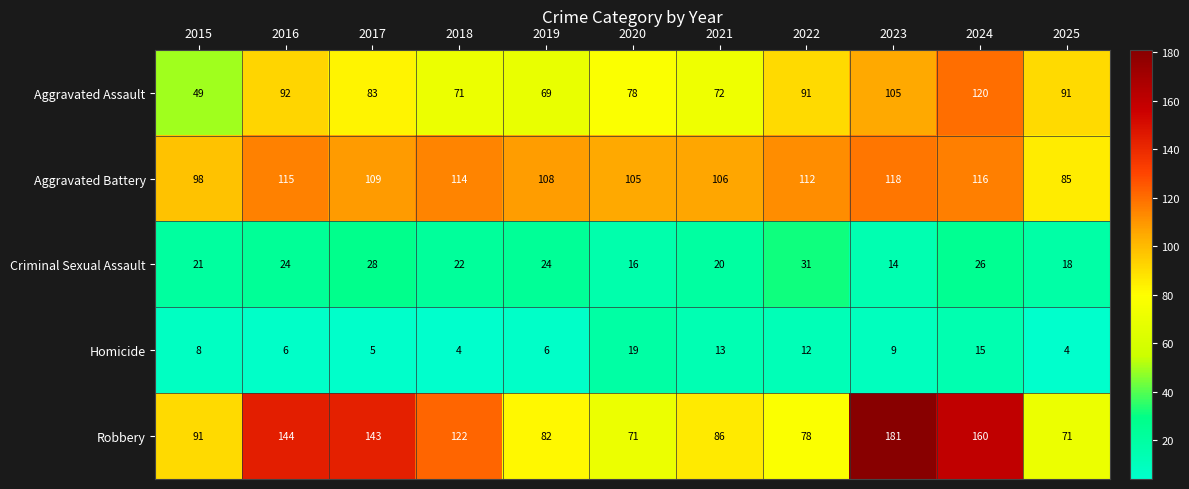

At which category is the sum across all series the highest?

2024